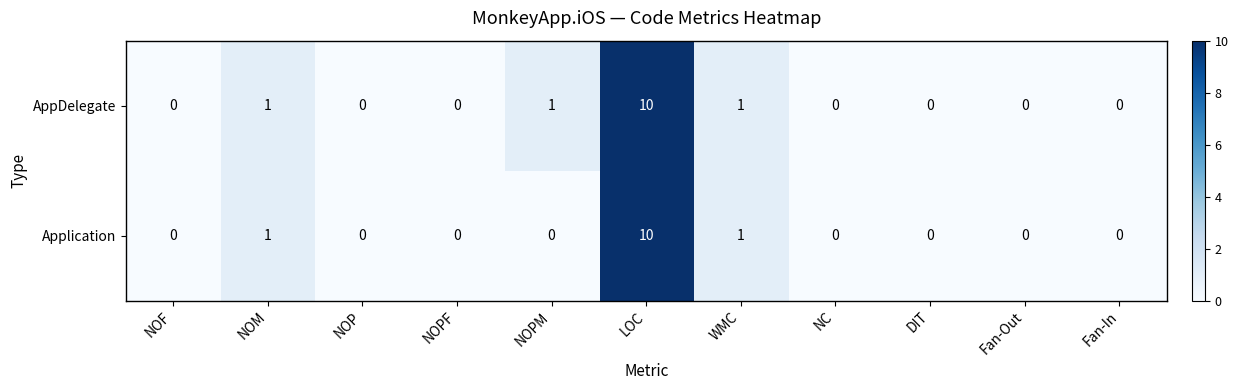

Reading right to left, transcribe all the data shown in this chart.

AppDelegate: Fan-In=0	Fan-Out=0	DIT=0	NC=0	WMC=1	LOC=10	NOPM=1	NOPF=0	NOP=0	NOM=1	NOF=0
Application: Fan-In=0	Fan-Out=0	DIT=0	NC=0	WMC=1	LOC=10	NOPM=0	NOPF=0	NOP=0	NOM=1	NOF=0